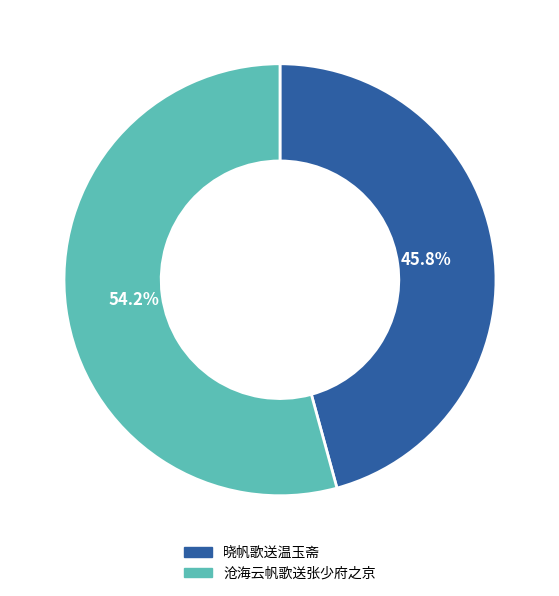

How much of the chart is everything except 晓帆歌送温玉斋?

54.2%